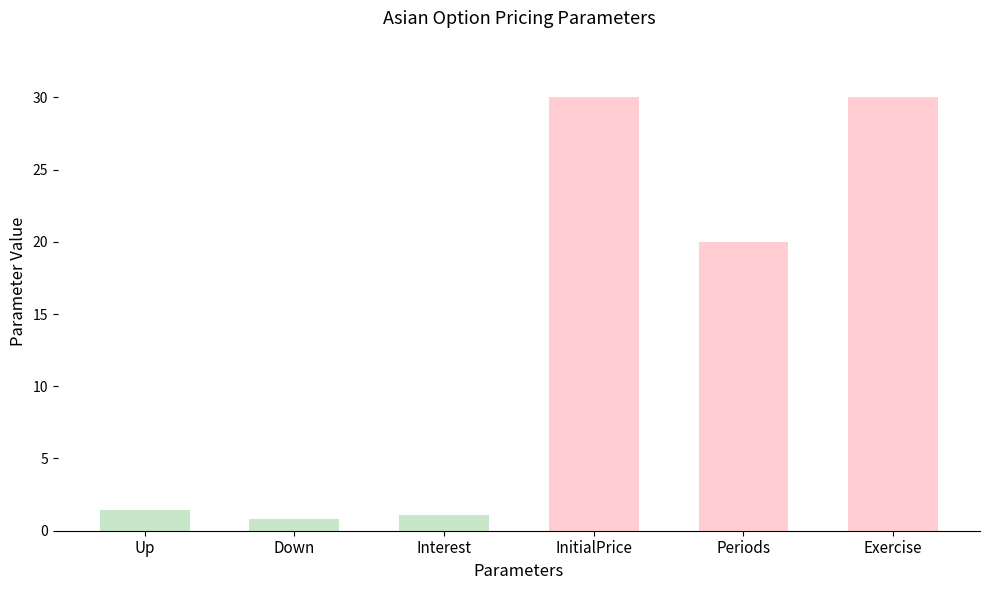

What is the greatest value displayed?

30.0